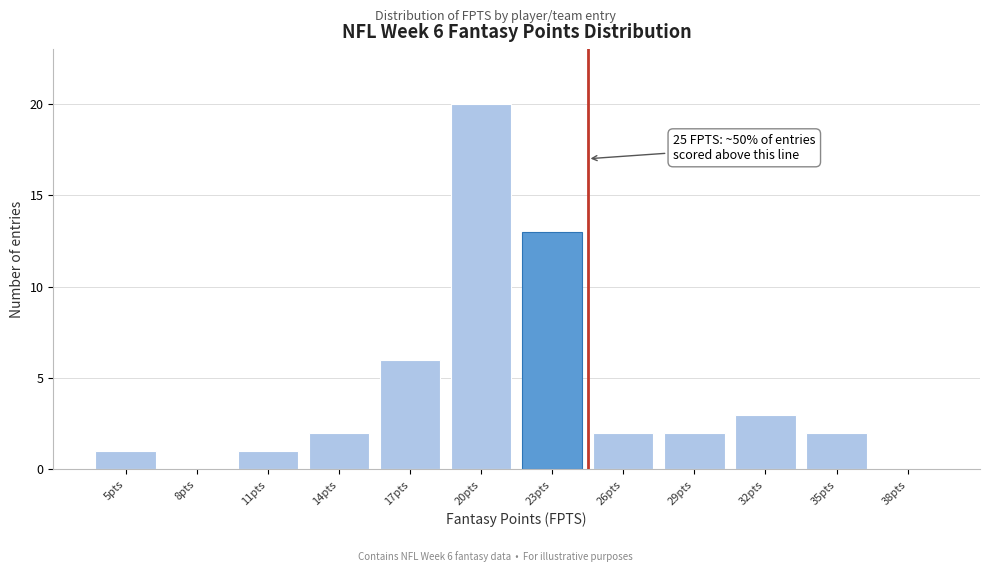

Reading right to left, list all the values displayed in this chart.

38pts=0	35pts=2	32pts=3	29pts=2	26pts=2	23pts=13	20pts=20	17pts=6	14pts=2	11pts=1	8pts=0	5pts=1